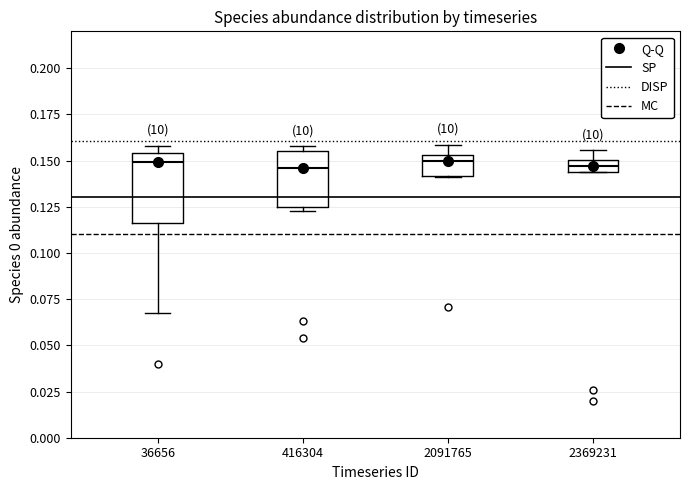

Where is the upper edge of the box at x = 2091765 on the y-axis? The values are not printed on the chart, so give them approximately, as read against the axis.

0.155